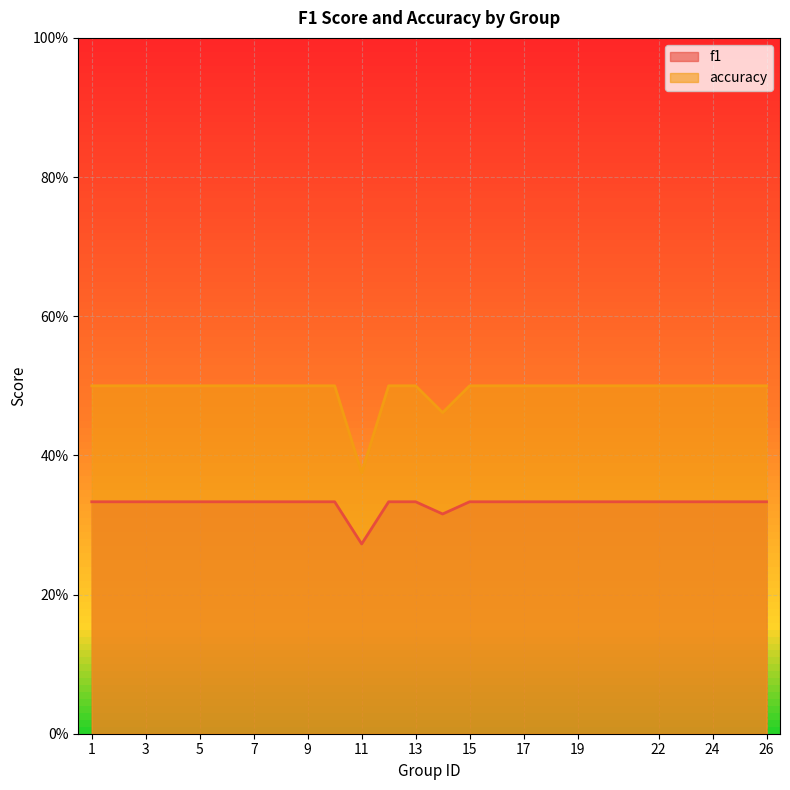

True or false: f1 and accuracy intersect in this chart.

False